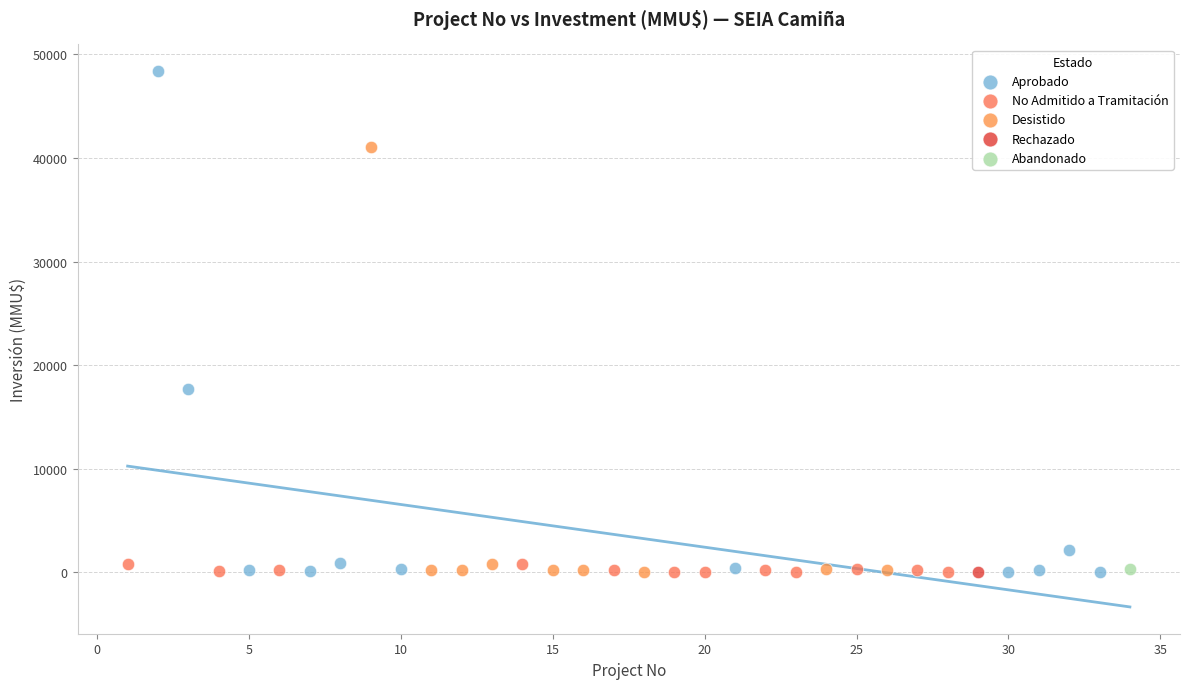

Which series reaches the maximum Y coordinate?

Aprobado